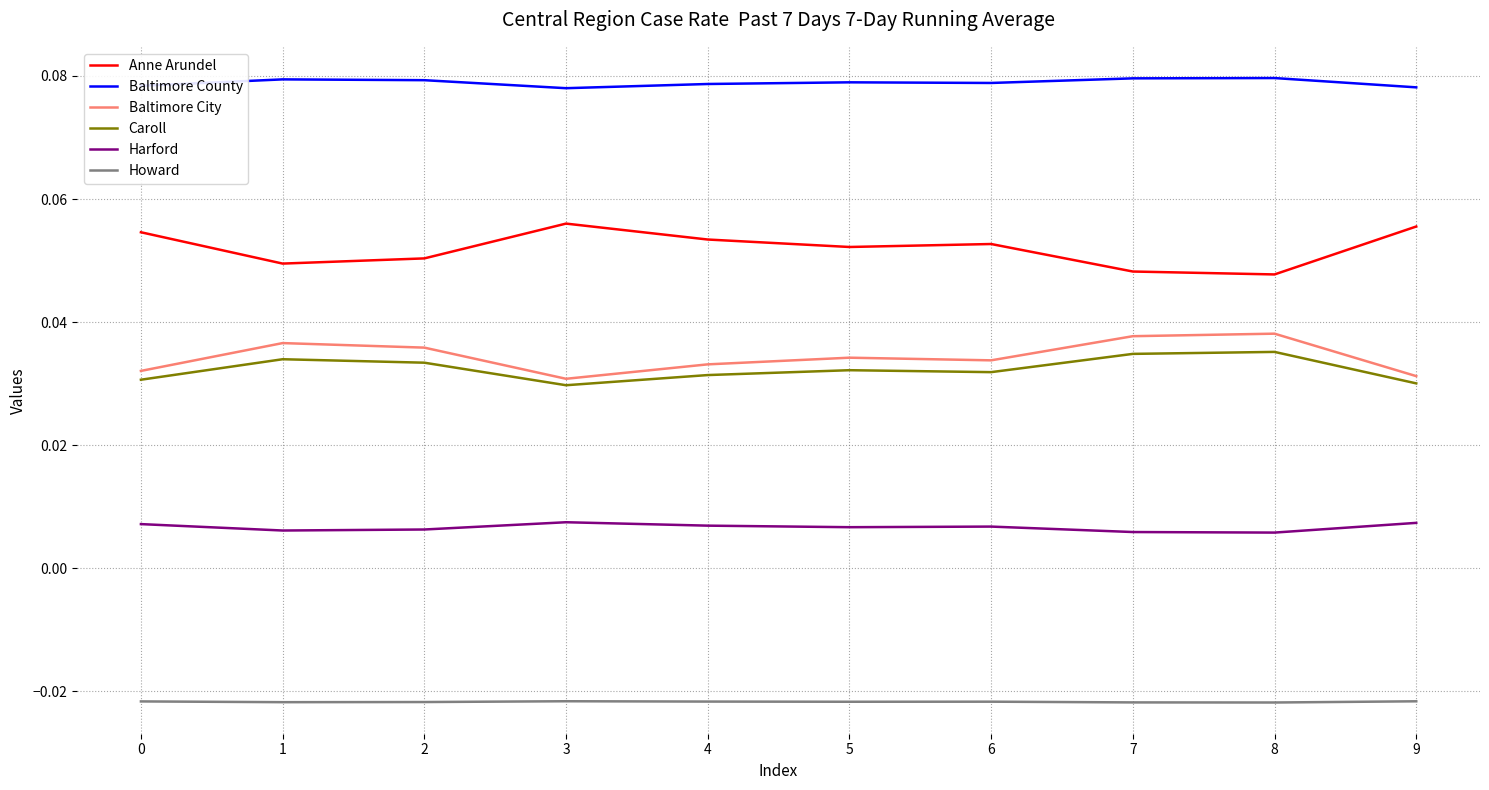

What are all the series names shown in the legend?

Anne Arundel, Baltimore County, Baltimore City, Caroll, Harford, Howard